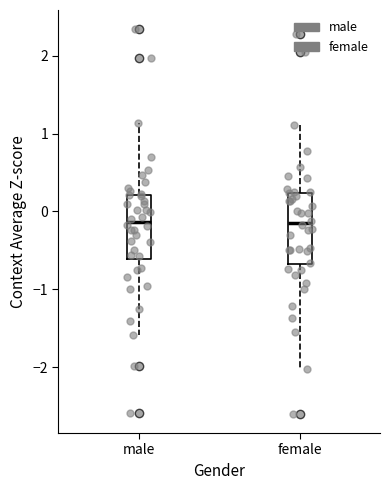

Which box is the tallest, from its lower edge to its upper edge?

female